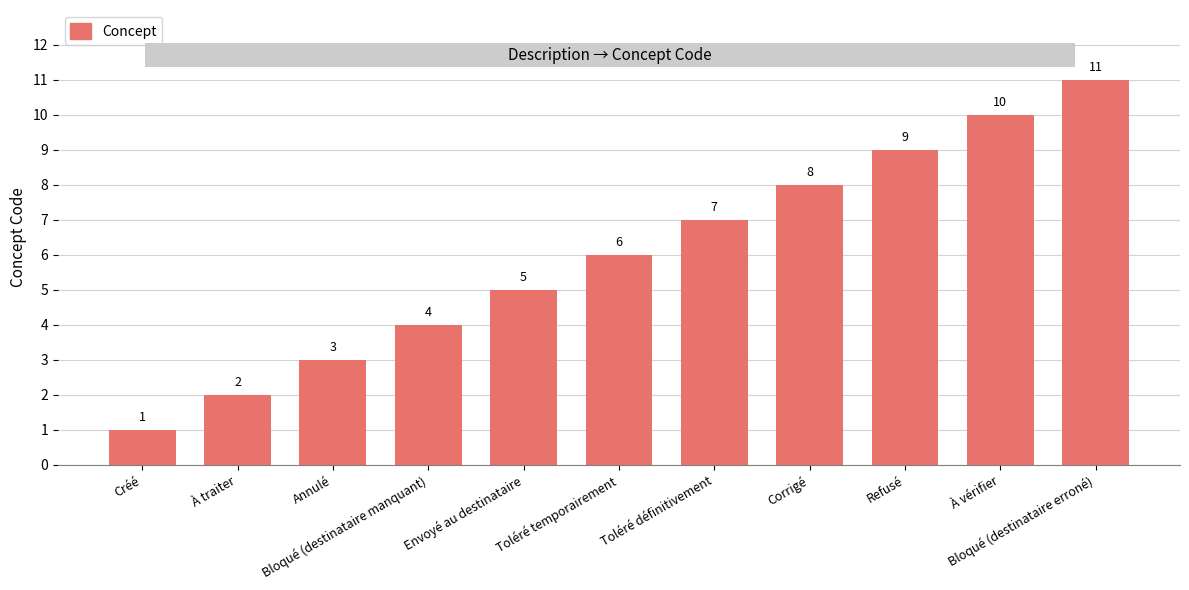

What is the sum of all values?

66